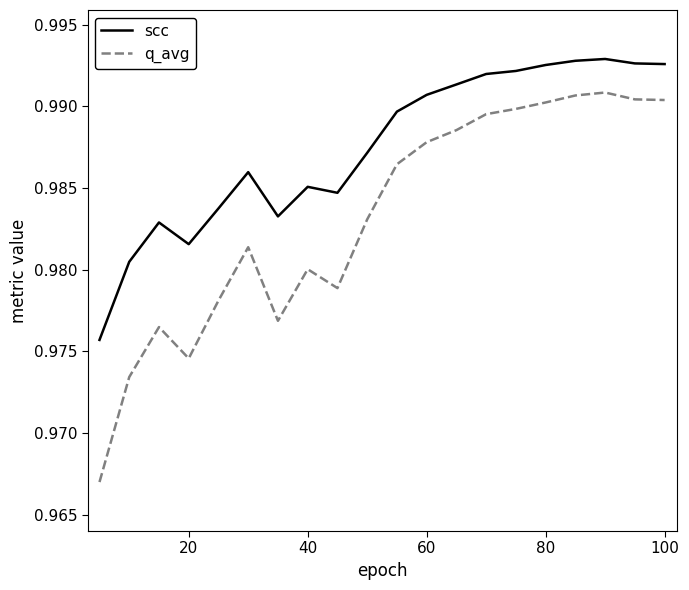

Which series has the widest spread of values?

q_avg